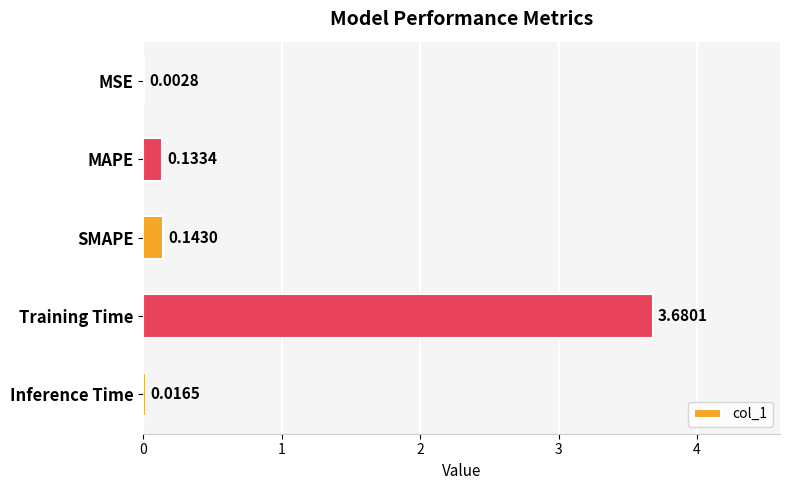

What is the average value?

0.8